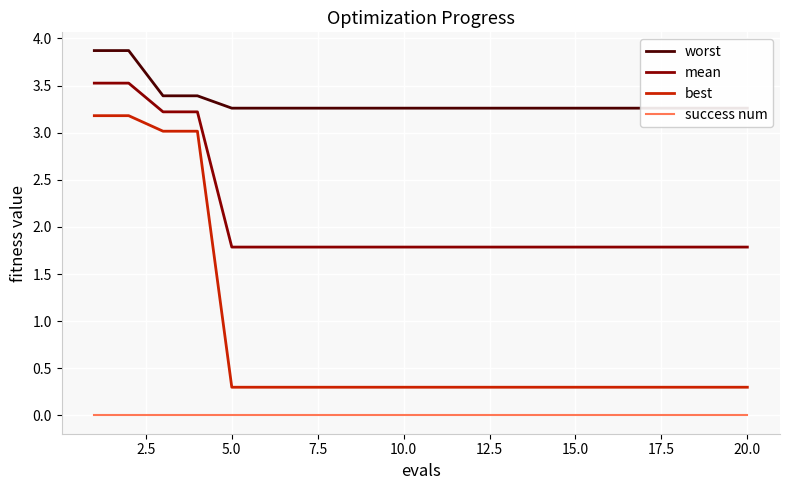

Reading left to right, transcribe all the data shown in this chart.

worst: 3.9	3.9	3.4	3.4	3.3	3.3	3.3	3.3	3.3	3.3	3.3	3.3	3.3	3.3	3.3	3.3	3.3	3.3	3.3	3.3
mean: 3.5	3.5	3.2	3.2	1.8	1.8	1.8	1.8	1.8	1.8	1.8	1.8	1.8	1.8	1.8	1.8	1.8	1.8	1.8	1.8
best: 3.2	3.2	3.0	3.0	0.3	0.3	0.3	0.3	0.3	0.3	0.3	0.3	0.3	0.3	0.3	0.3	0.3	0.3	0.3	0.3
success num: 0.0	0.0	0.0	0.0	0.0	0.0	0.0	0.0	0.0	0.0	0.0	0.0	0.0	0.0	0.0	0.0	0.0	0.0	0.0	0.0